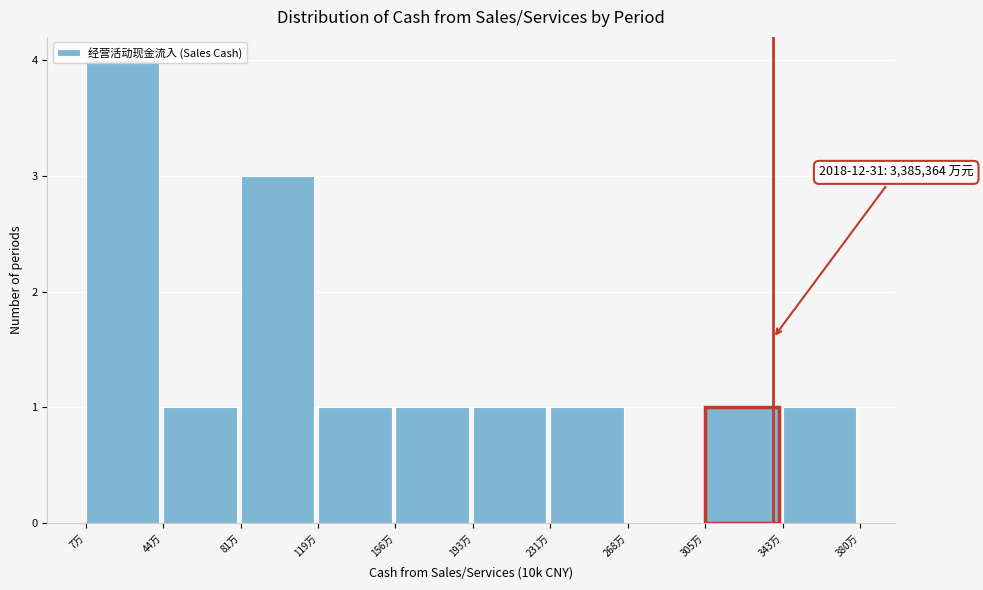

What is the ratio of the value at 7万 to the value at 231万?

4.0